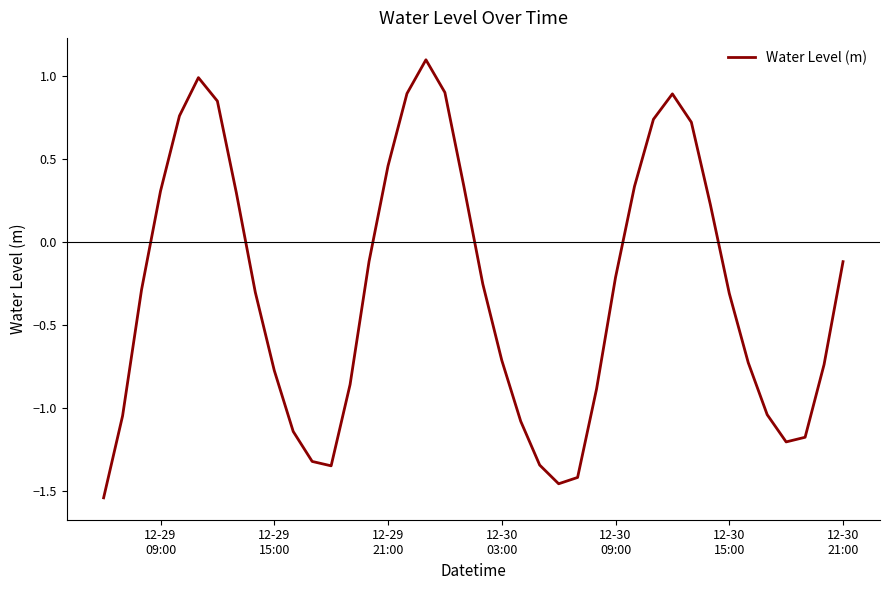

What is the difference between the maximum and minimum values?

2.6